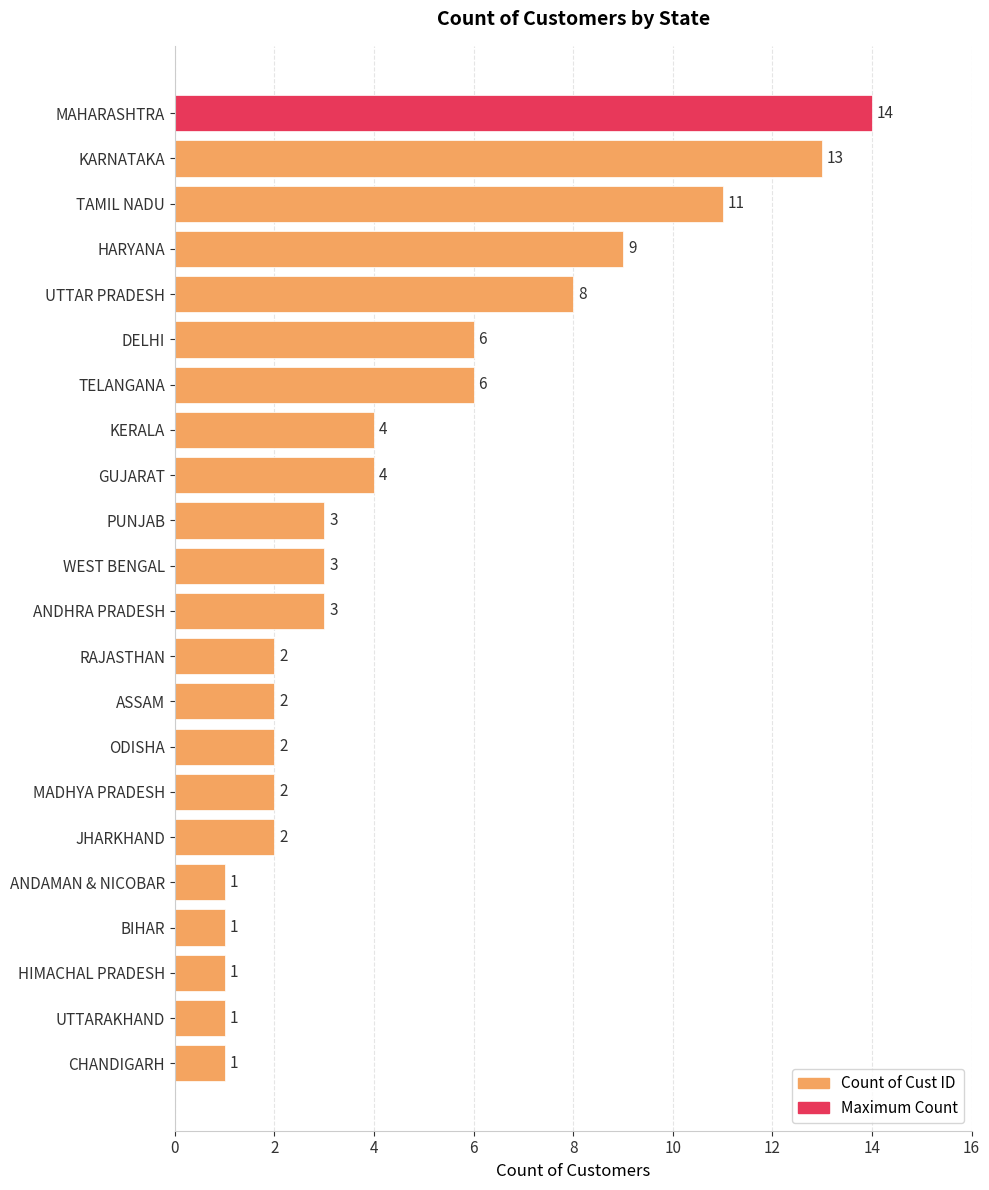

What is the approximate value at ANDHRA PRADESH?

3